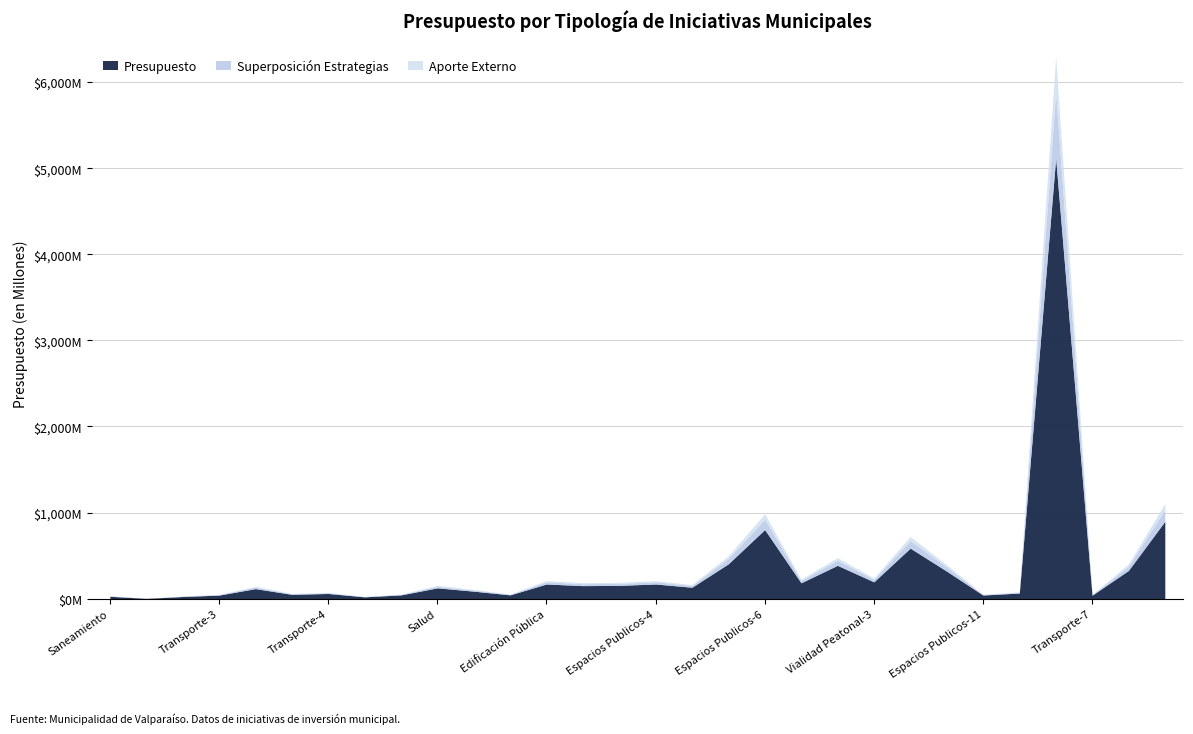

What is the difference between the maximum and minimum values in the Presupuesto series?

5115155000